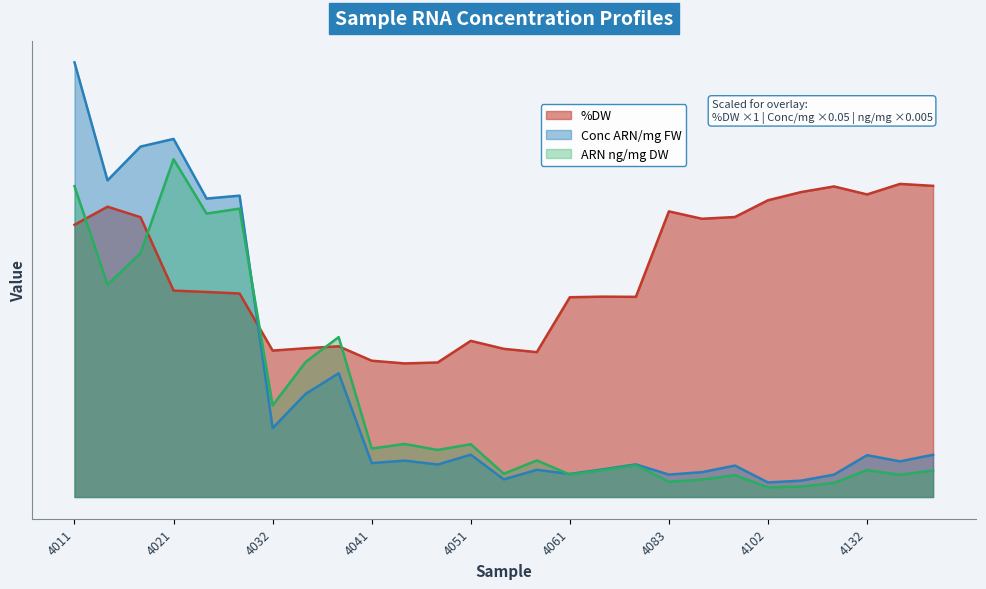

True or false: %DW and Conc ARN/mg FW intersect in this chart.

True